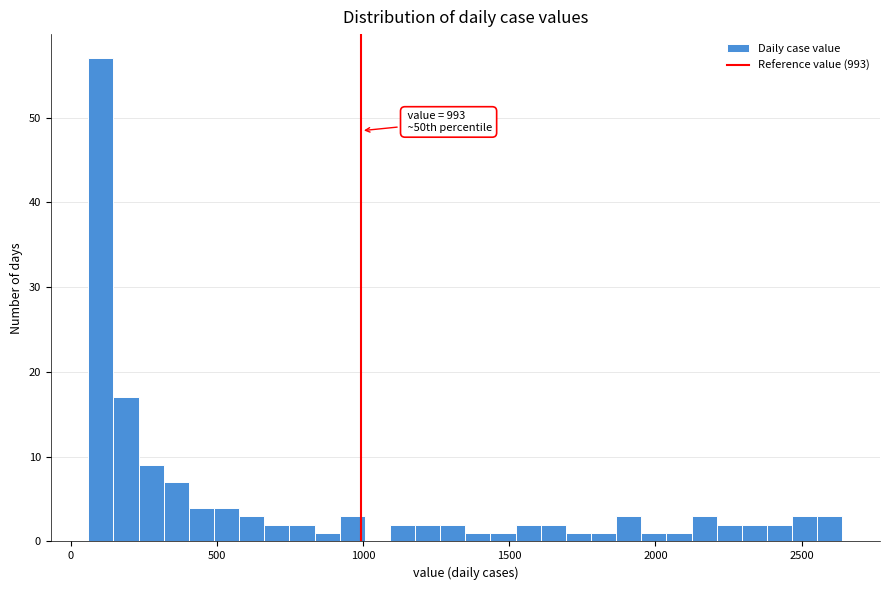

Around what value on the x-axis is the tallest bar? Give the approximate position of its centre, as read against the axis.

100